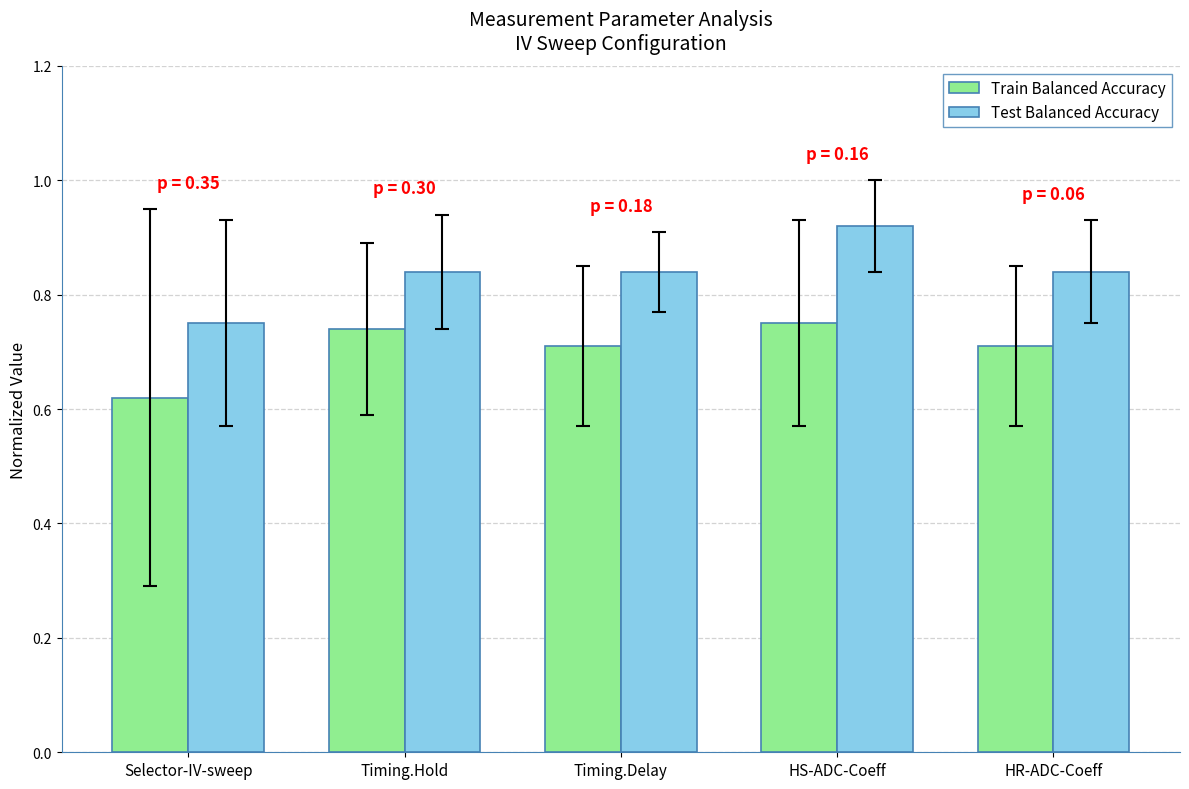

What is the sum of all Test Balanced Accuracy values?

4.2